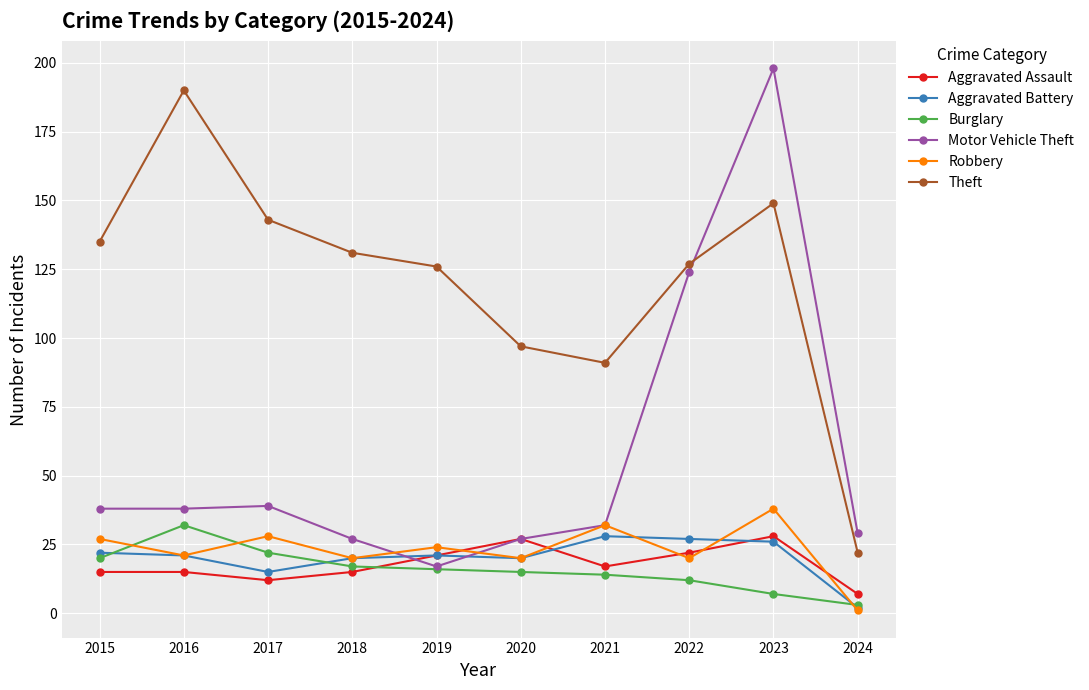

Which series has the widest spread of values?

Motor Vehicle Theft